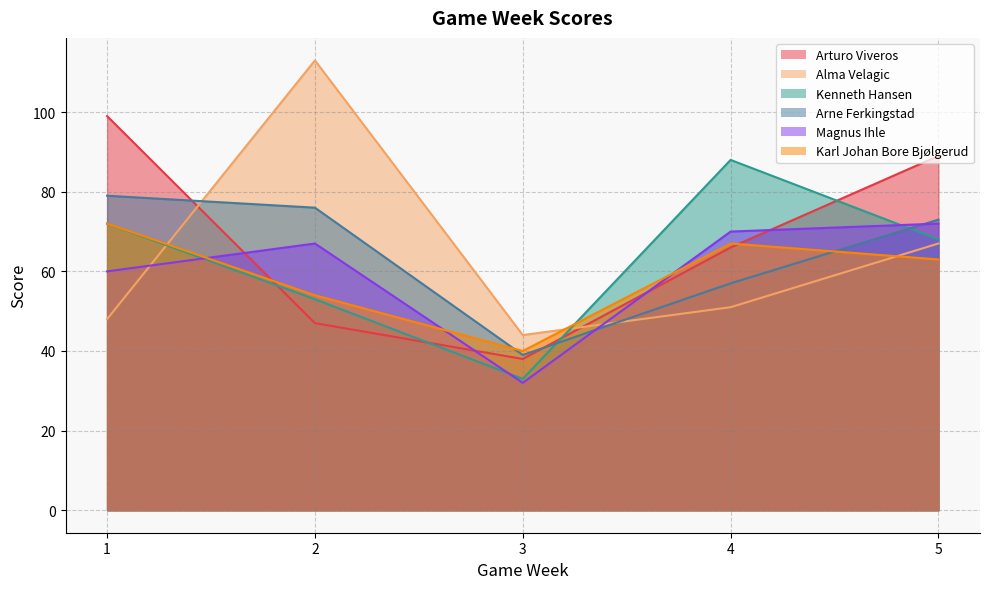

Where is Magnus Ihle nearest to the value 52?

1